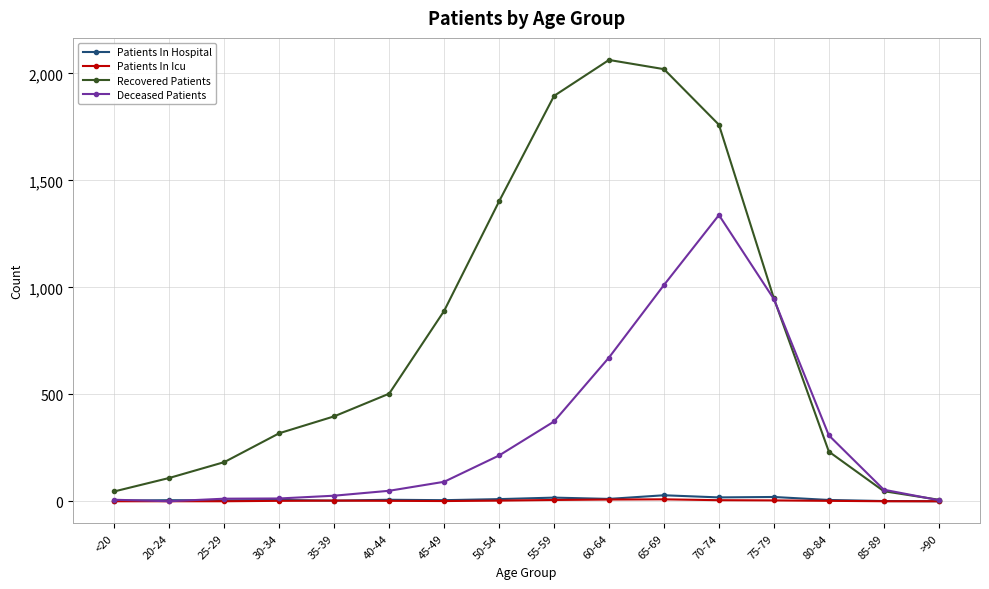

What is the label of the 10th point from the right?

45-49